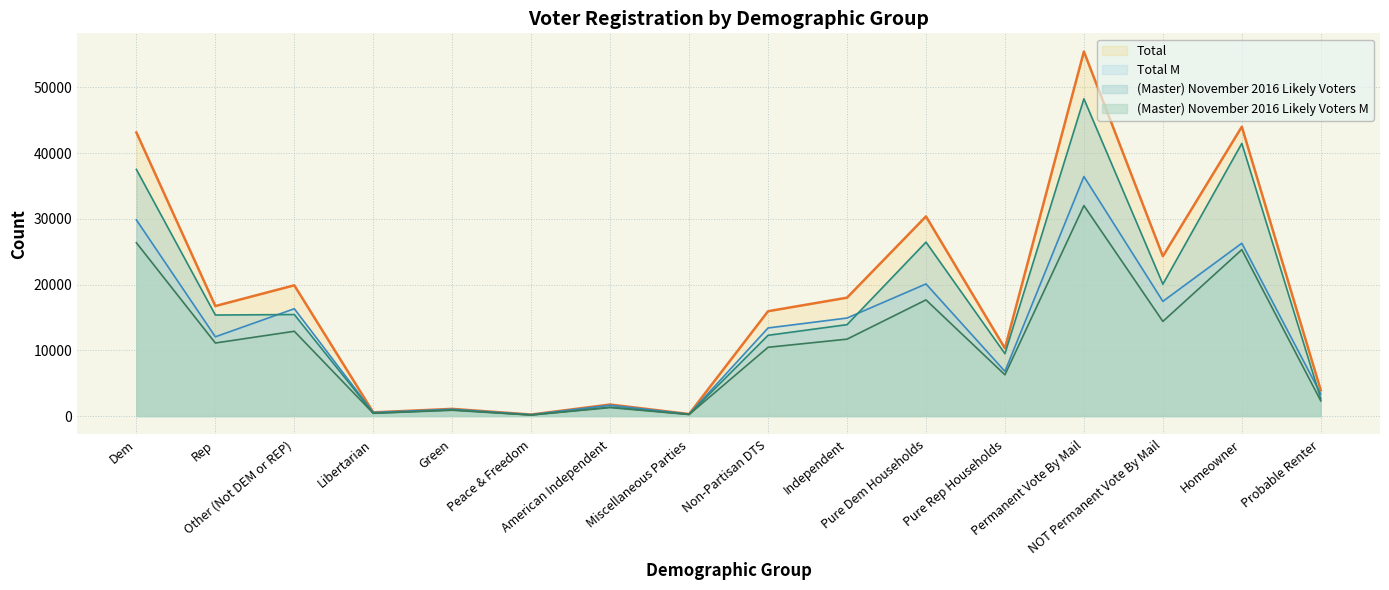

Which series has the largest total across all categories?

Total